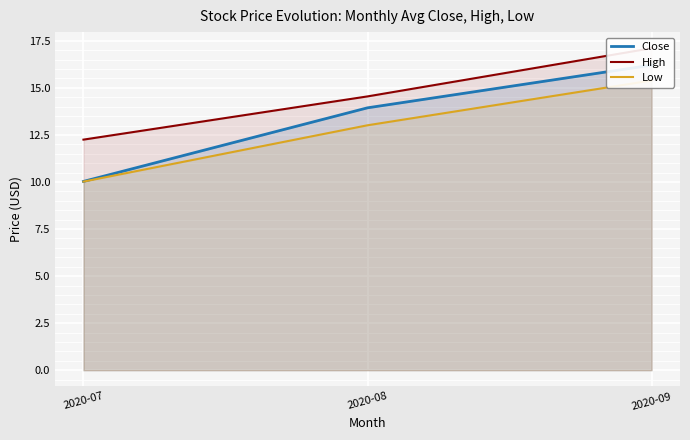

How many lines are shown in the chart?

3